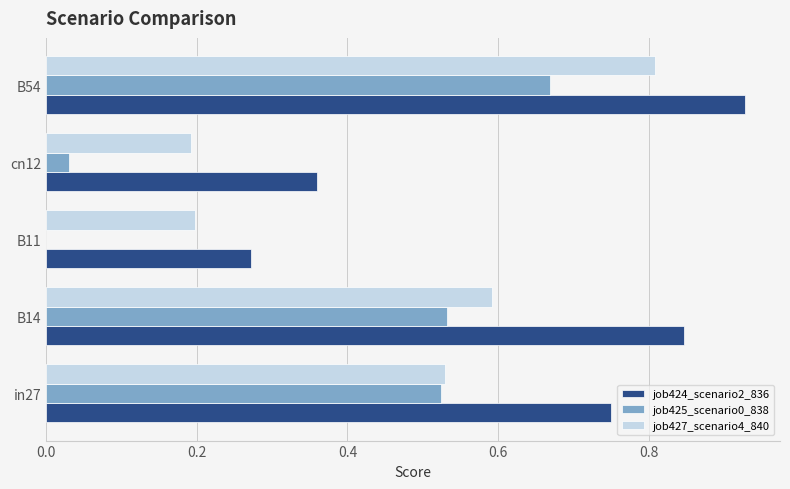

At which category does the chart reach its peak across all series?

B54